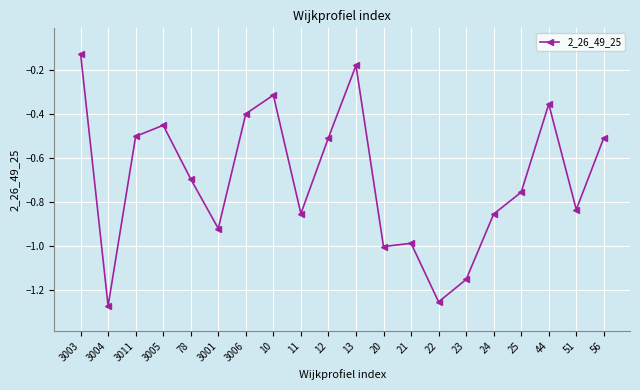

What is the sum of the values at 10 and 22?

-1.6